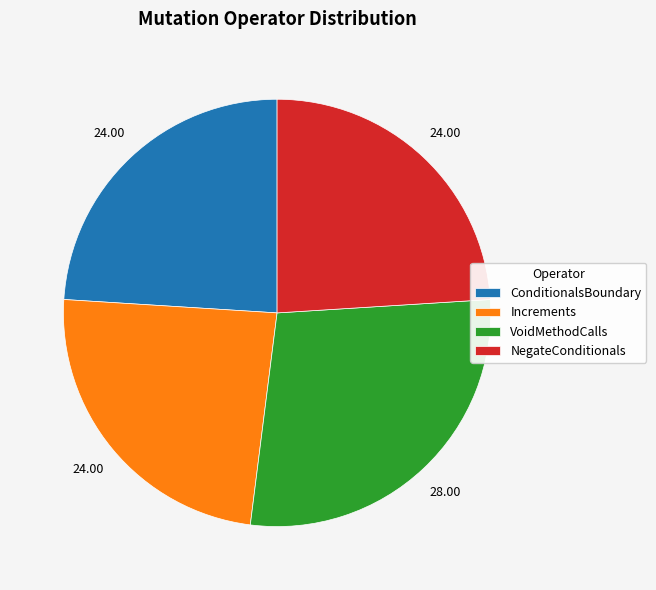

Combined, do NegateConditionals and VoidMethodCalls account for over 50%?

Yes